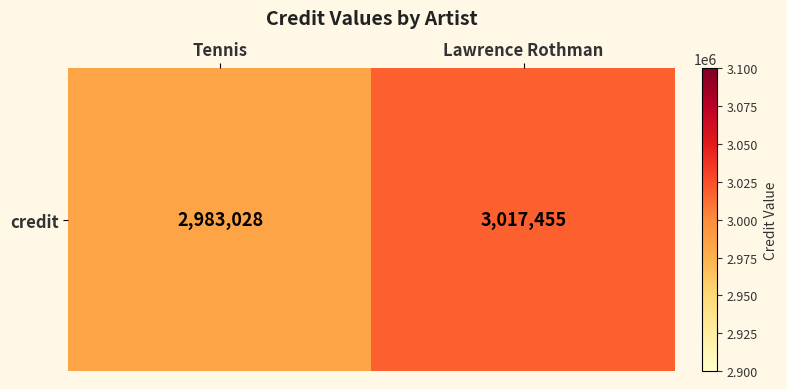

How many series are shown in this chart?

1